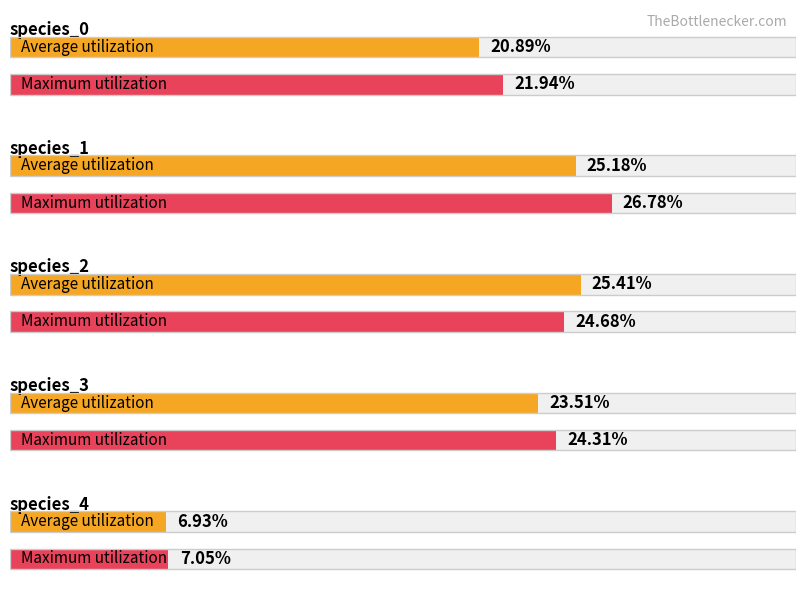

The value of Maximum utilization at species_4 is 0.0. True or false?

False